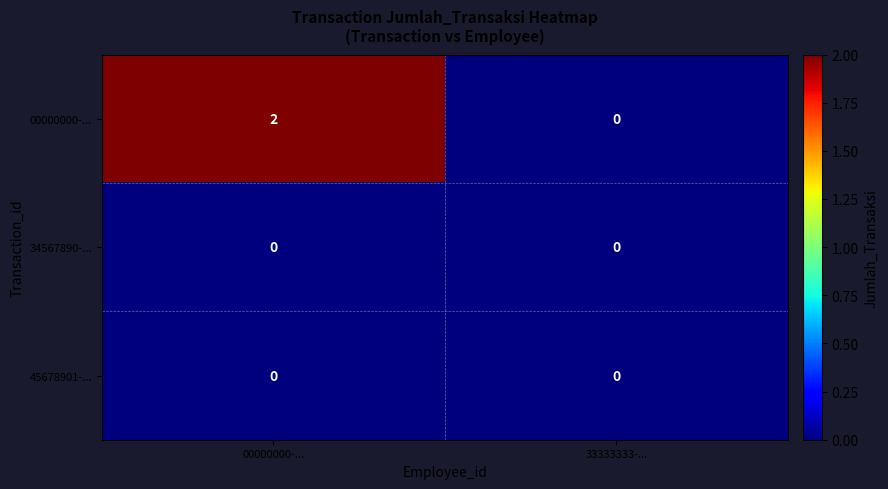

Reading left to right, what are all the values shown in this chart?

00000000-...: 2	0
34567890-...: 0	0
45678901-...: 0	0